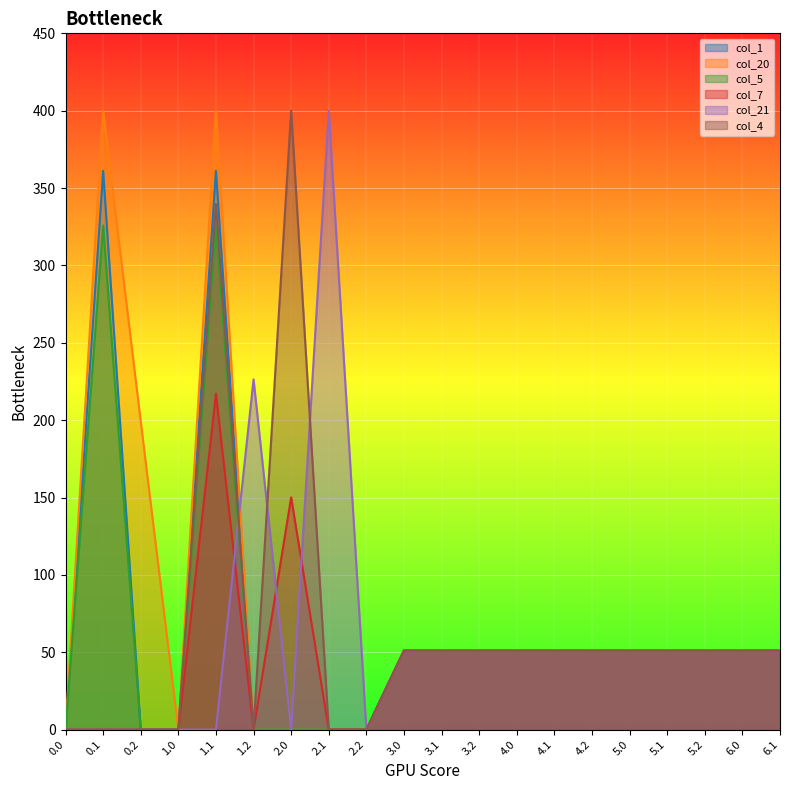

What is the total value across all series at 4.2?

306.0